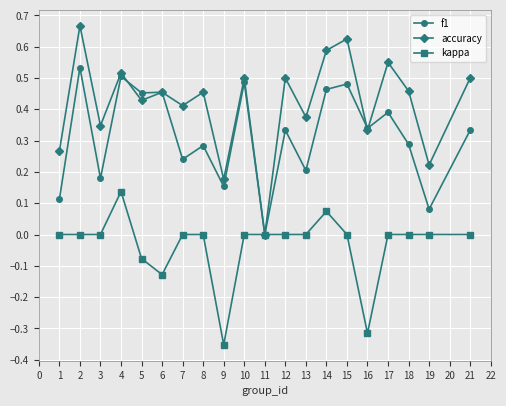

True or false: f1 has a value of 0.2 at 4.

False